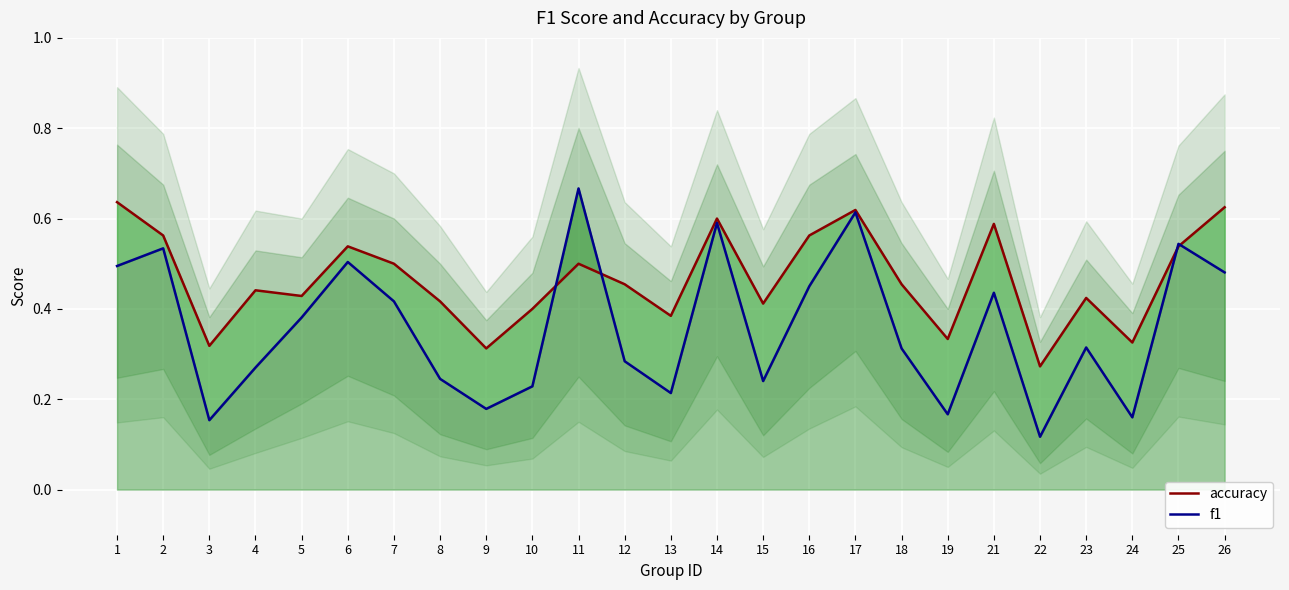

What are all the series names shown in the legend?

accuracy, f1